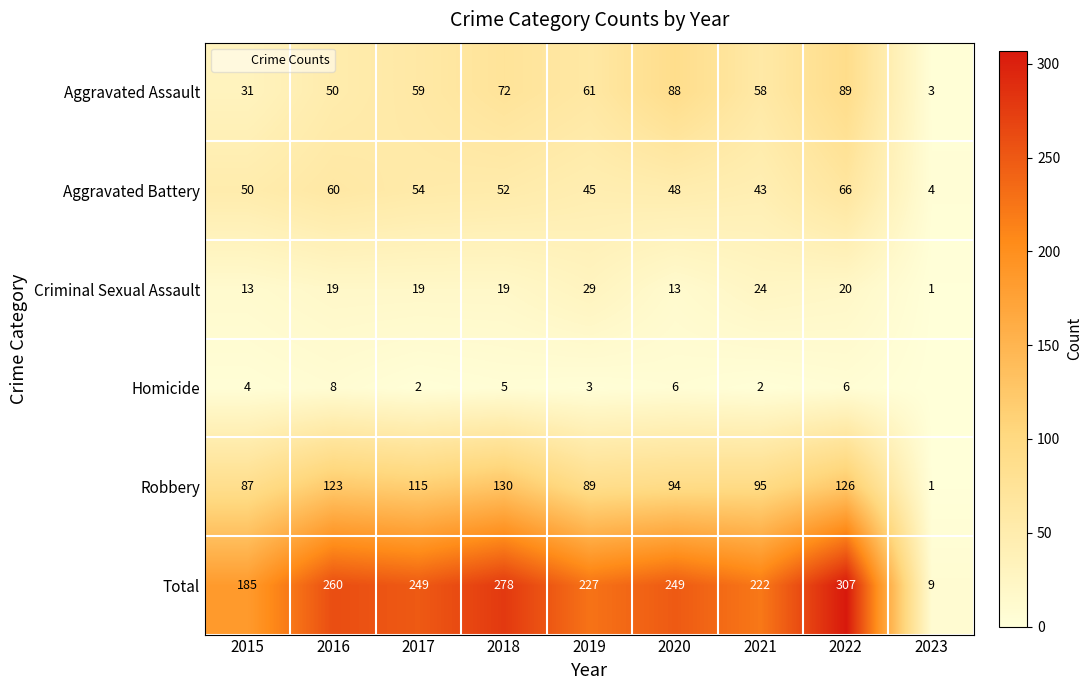

What is the difference between the second highest and minimum values in the Homicide series?

6